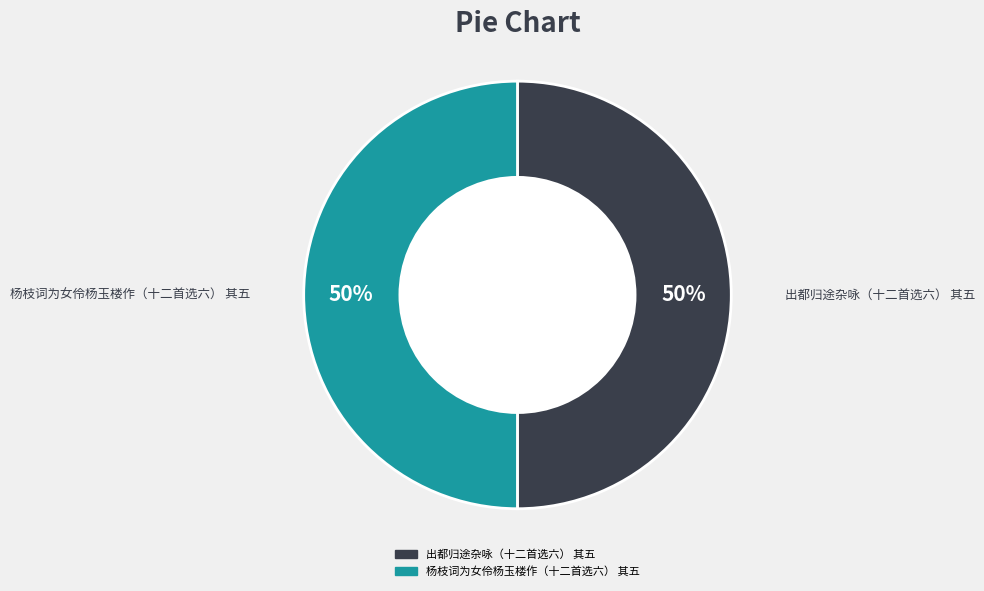

To the nearest percent, what portion does 杨枝词为女伶杨玉楼作（十二首选六） 其五 represent?

50%